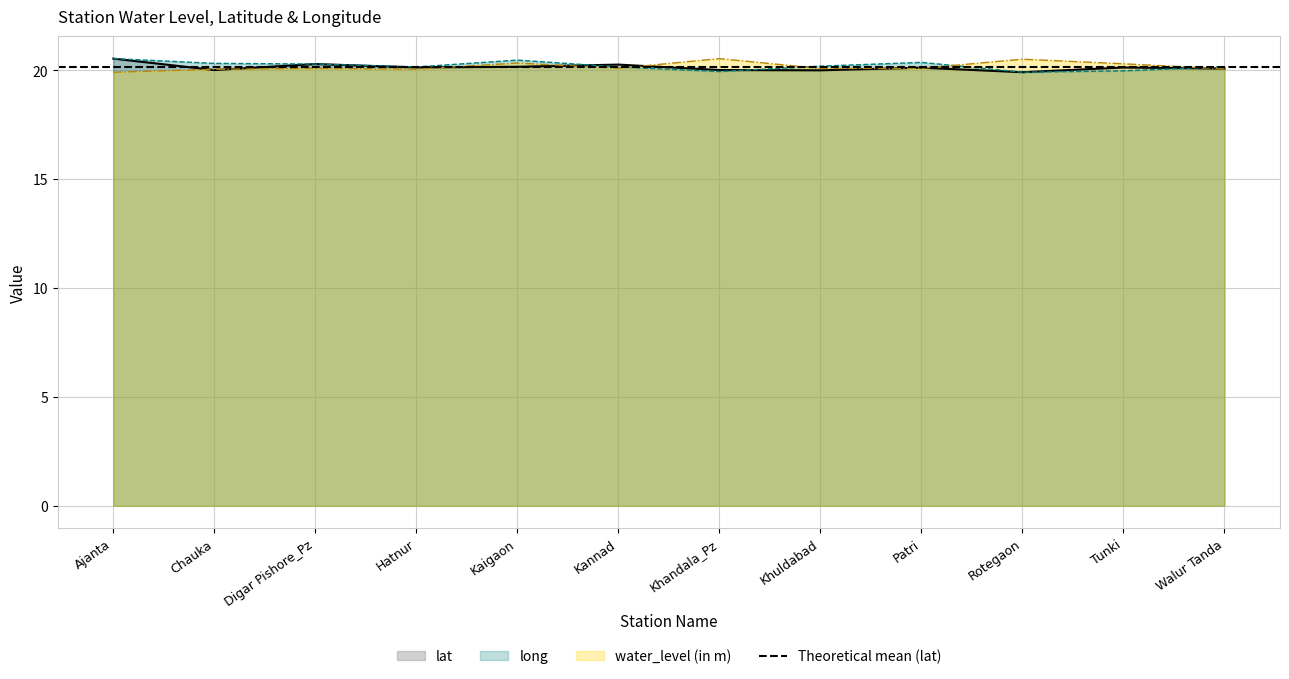

At which category is the sum across all series the highest?

Ajanta